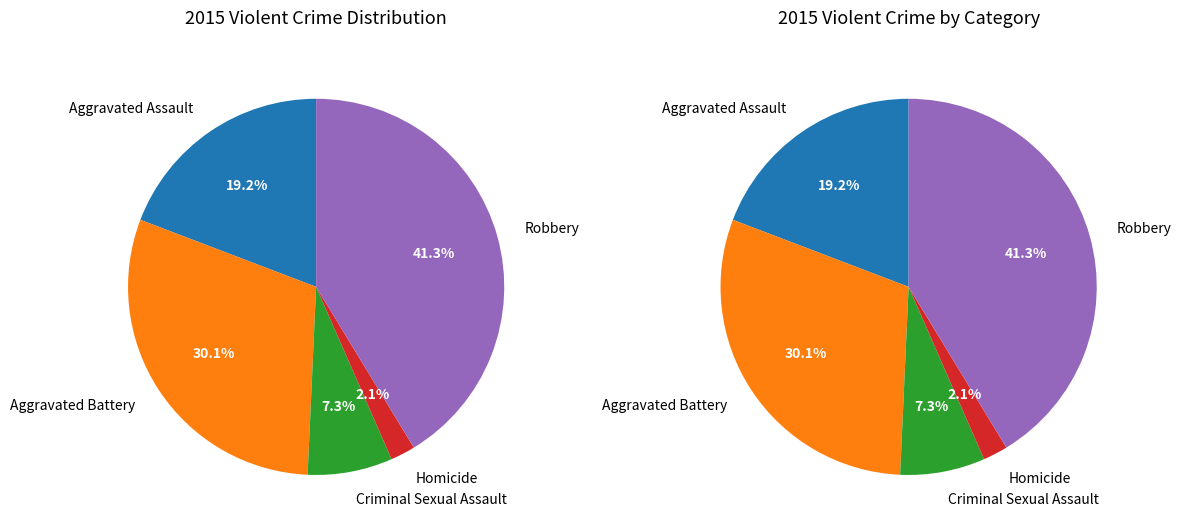

Does Aggravated Assault account for over 50% of the chart?

No